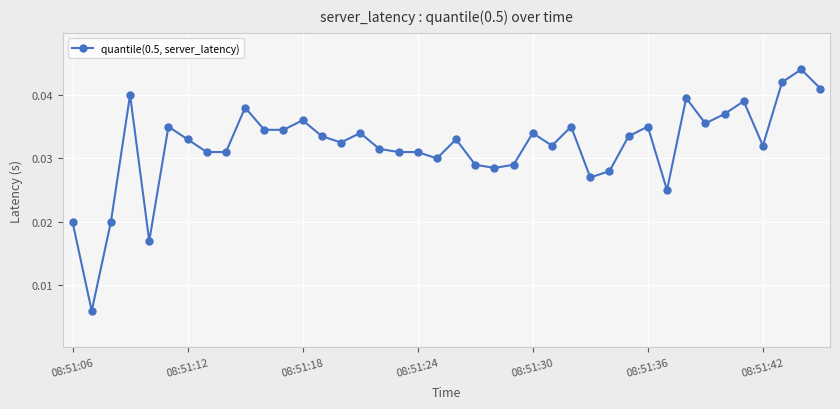

Count the values in the range 0 to 1.

40